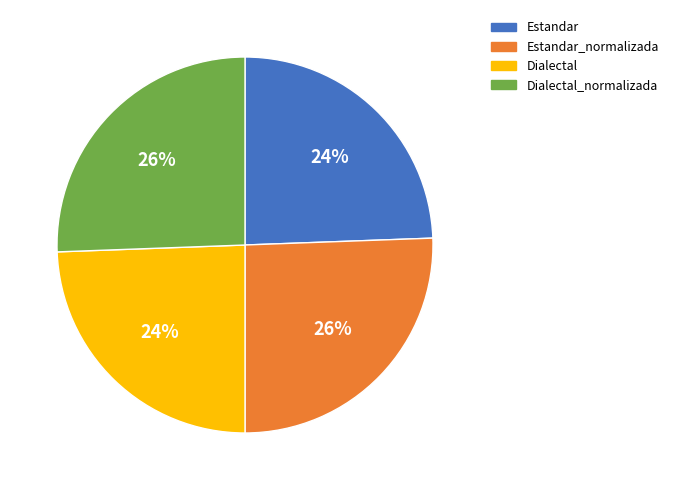

What percentage is the Dialectal slice, to the nearest percent?

24%